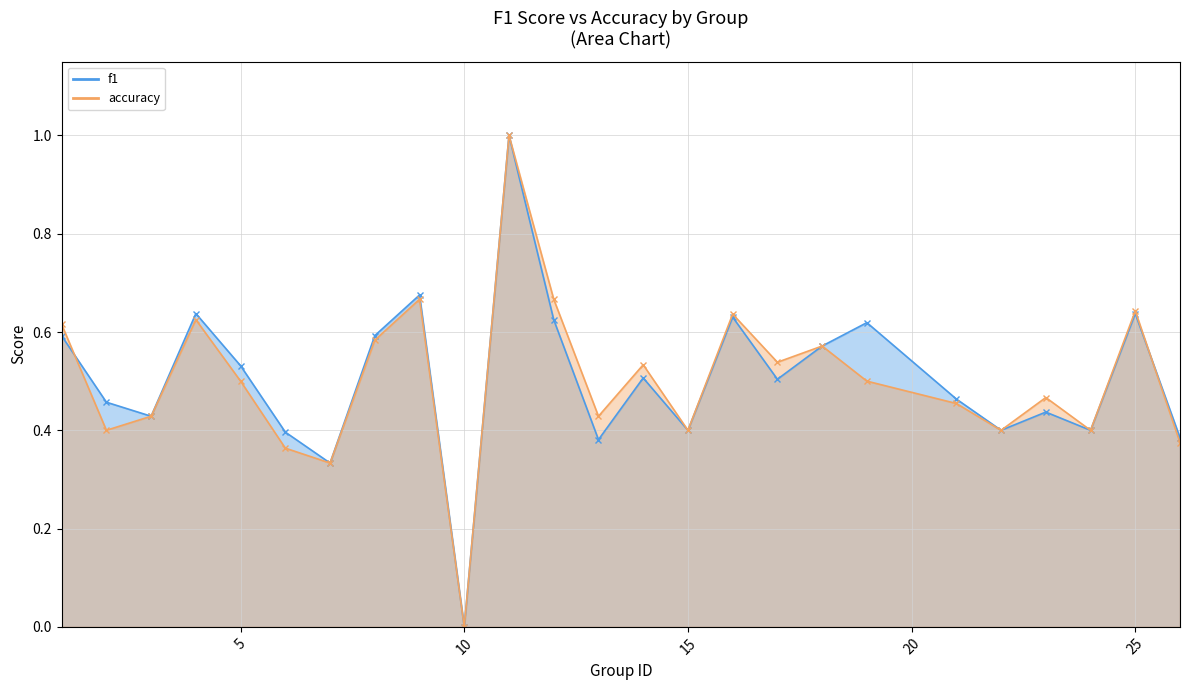

How many data points does each series have?

25